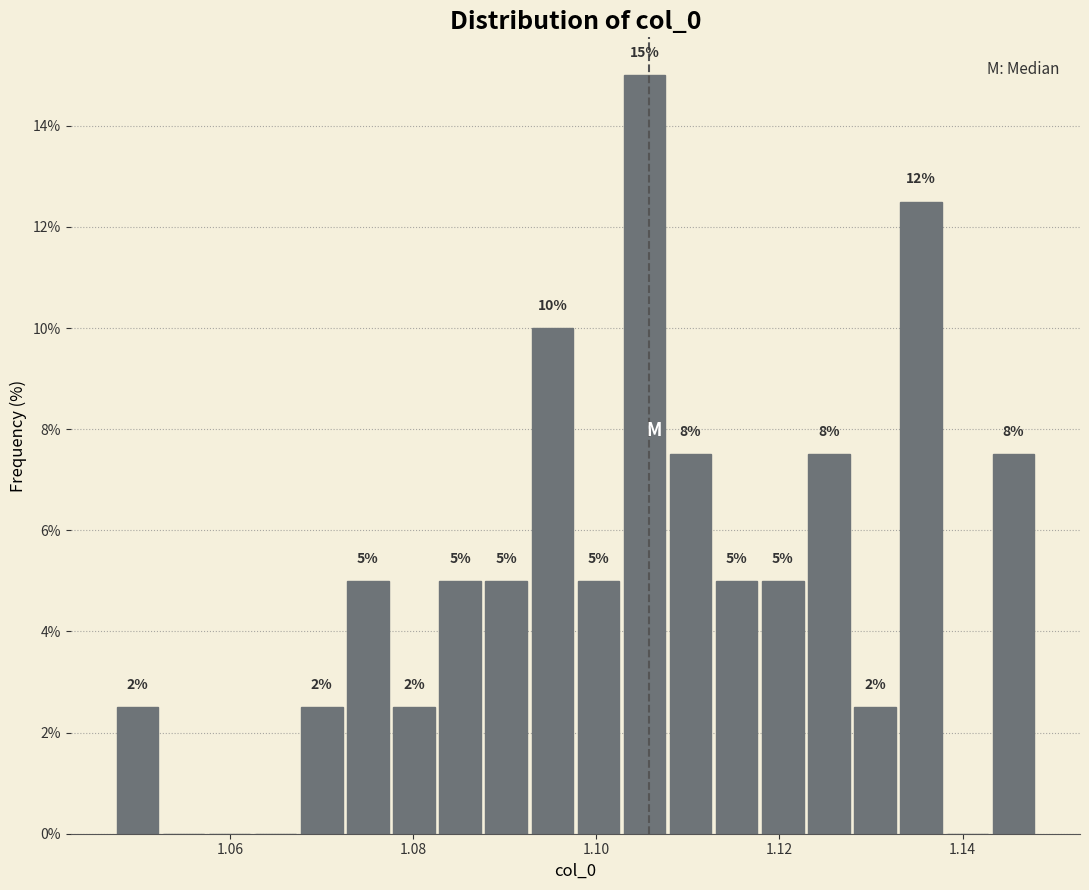

Around what value on the x-axis is the tallest bar? Give the approximate position of its centre, as read against the axis.

1.106